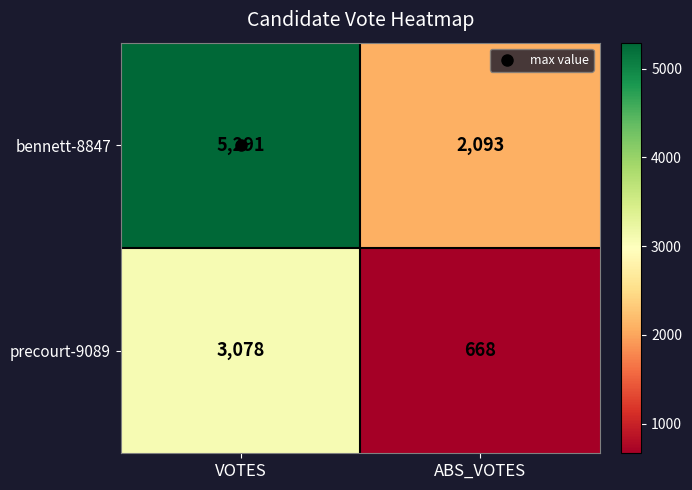

At how many categories does at least one series exceed 2343?

1